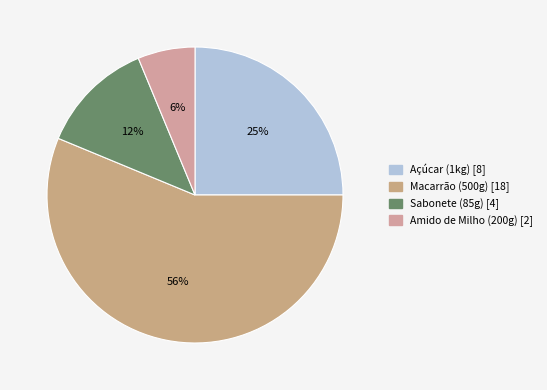

What is the total percentage of Amido de Milho (200g) and Açúcar (1kg)?

31.2%